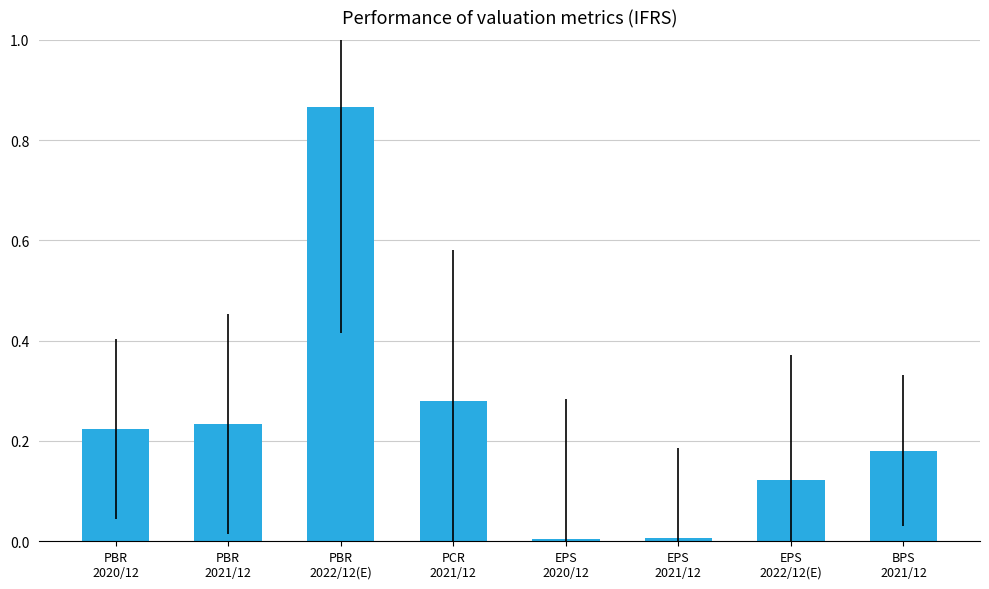

Does the chart contain any negative values?

No